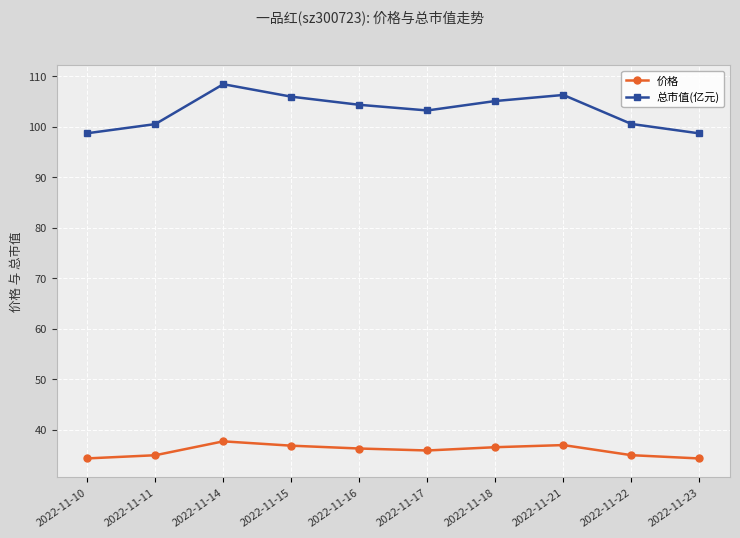

How many data points does each series have?

10